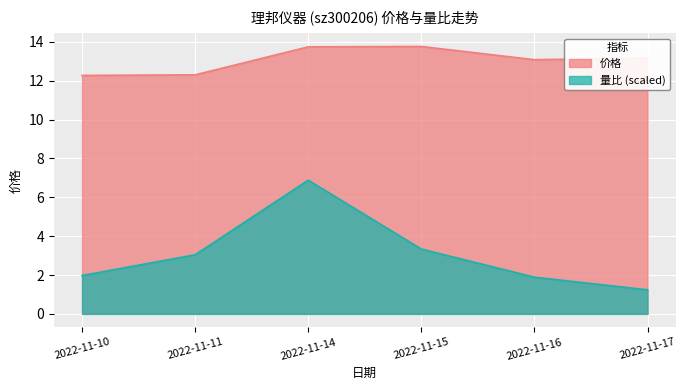

The value of 量比 at 2022-11-14 is 10.4. True or false?

False